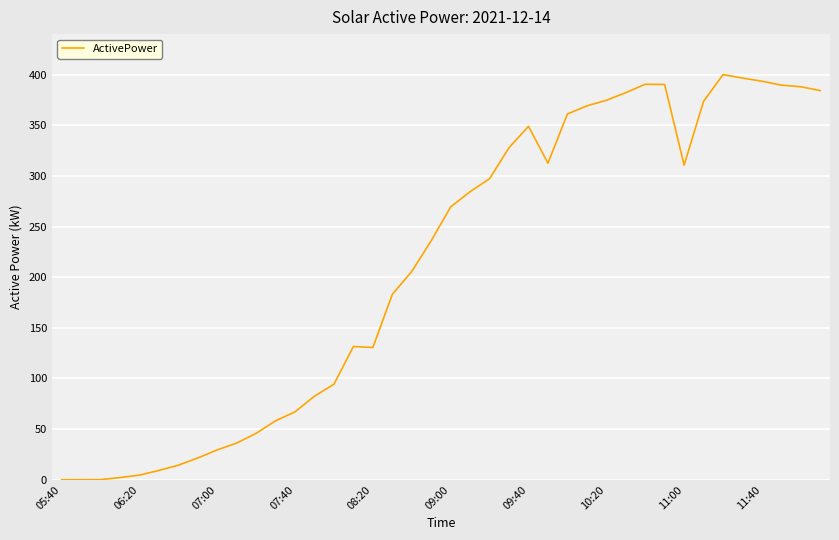

What is the difference between the maximum and minimum values?

399.9